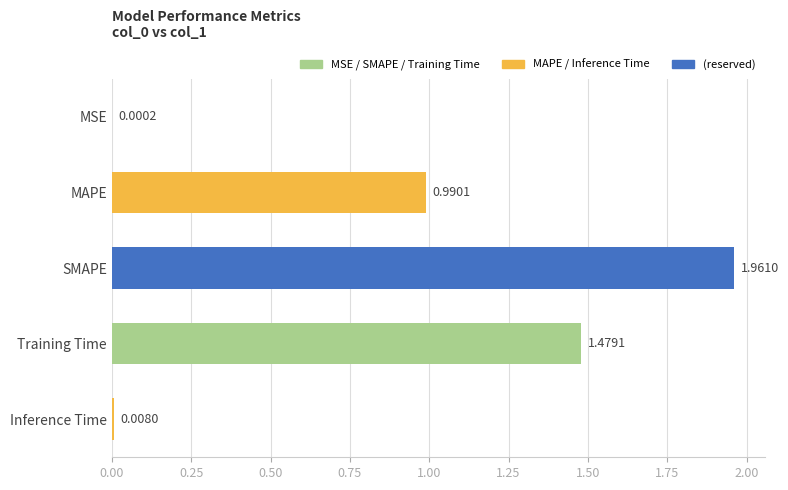

Where is the data nearest to the value 0?

MSE